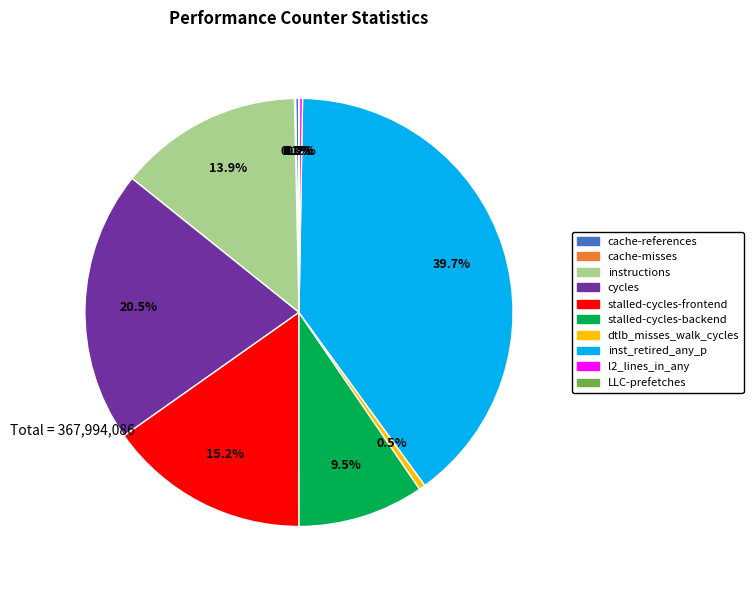

What is the largest slice in the pie chart?

inst_retired_any_p